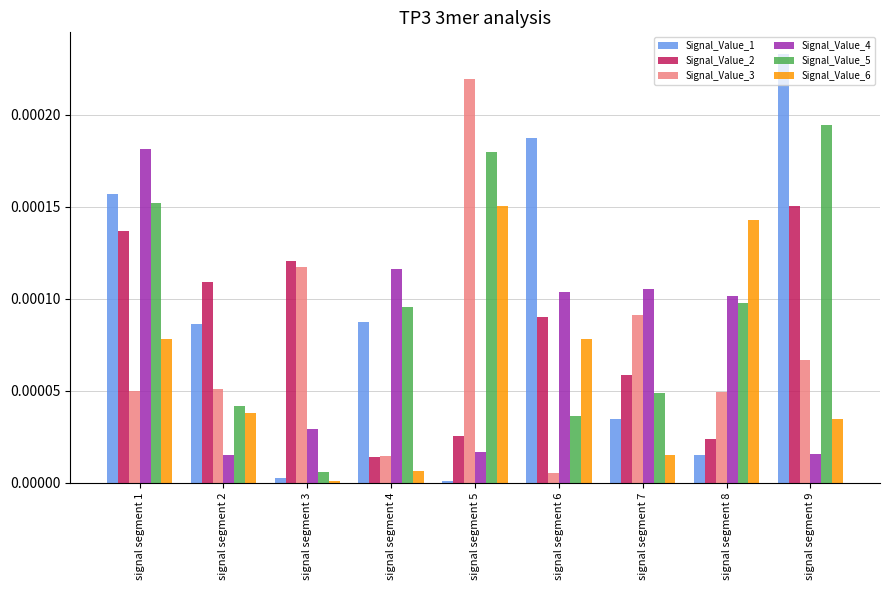

The Signal_Value_3 series shows 0.0 at signal segment 5. True or false?

True